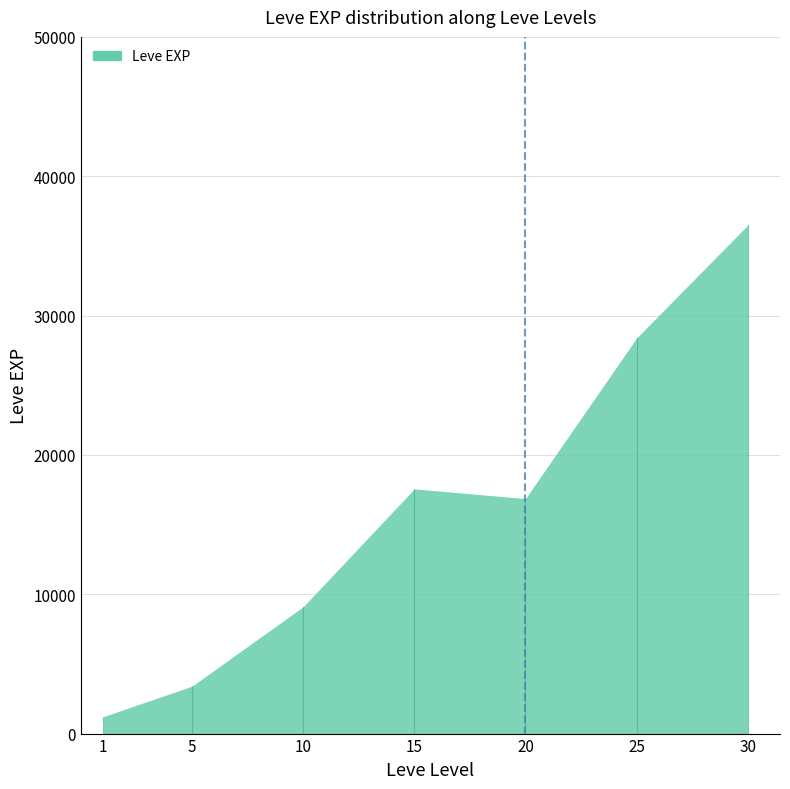

Reading left to right, list all the values displayed in this chart.

1=1213.3	5=3405.0	10=9106.7	15=17563.3	20=16865.0	25=28393.3	30=36492.5